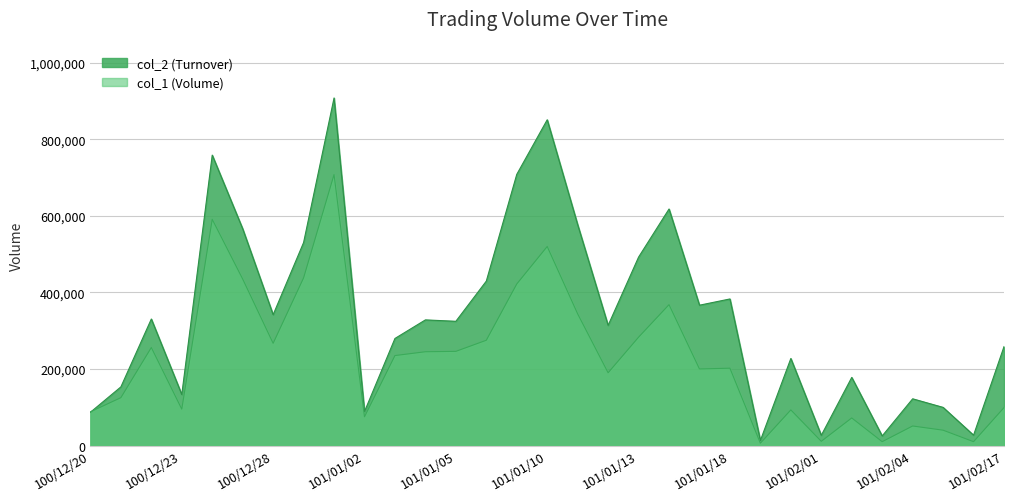

How many lines are shown in the chart?

2